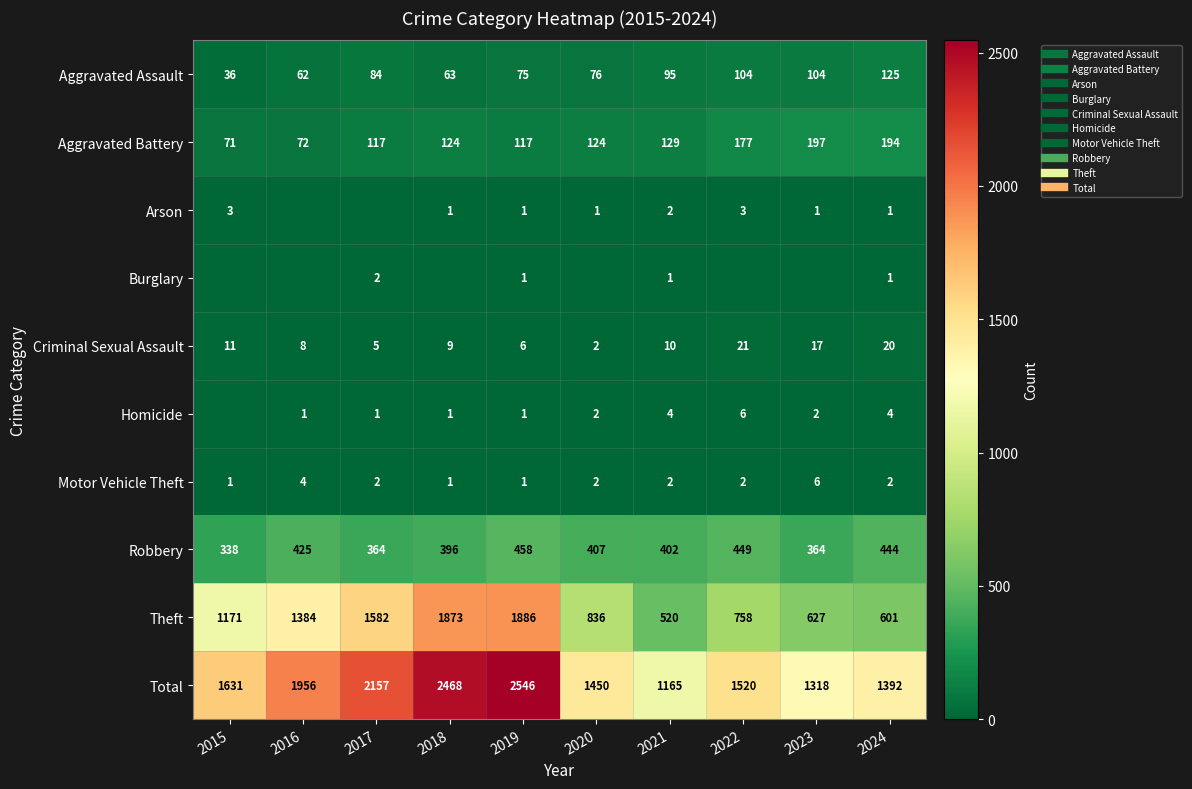

What is the difference between the maximum and minimum values in the Aggravated Battery series?

126